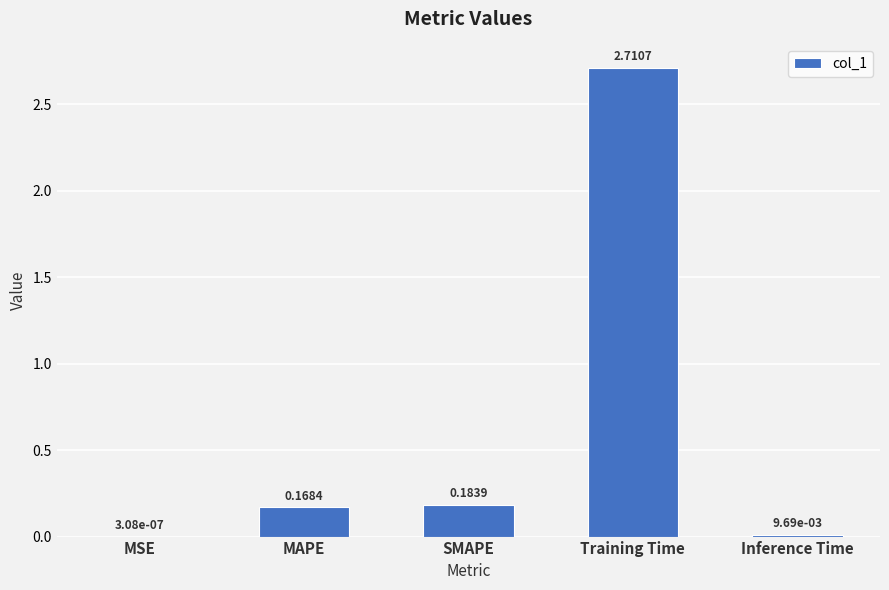

Where is the data nearest to the value 1?

SMAPE